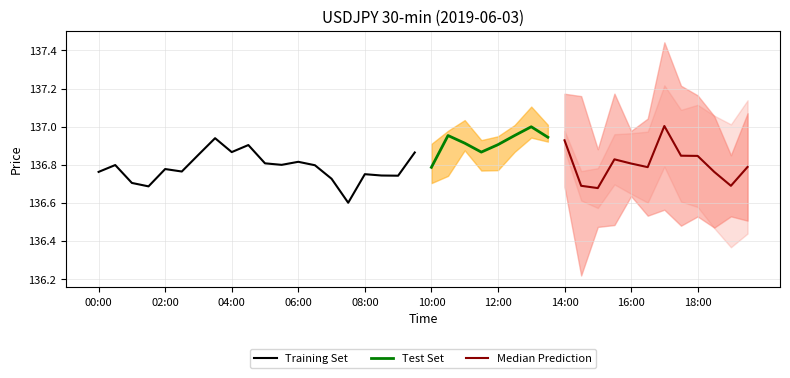

The value of low at 00:00 is 91.6. True or false?

False